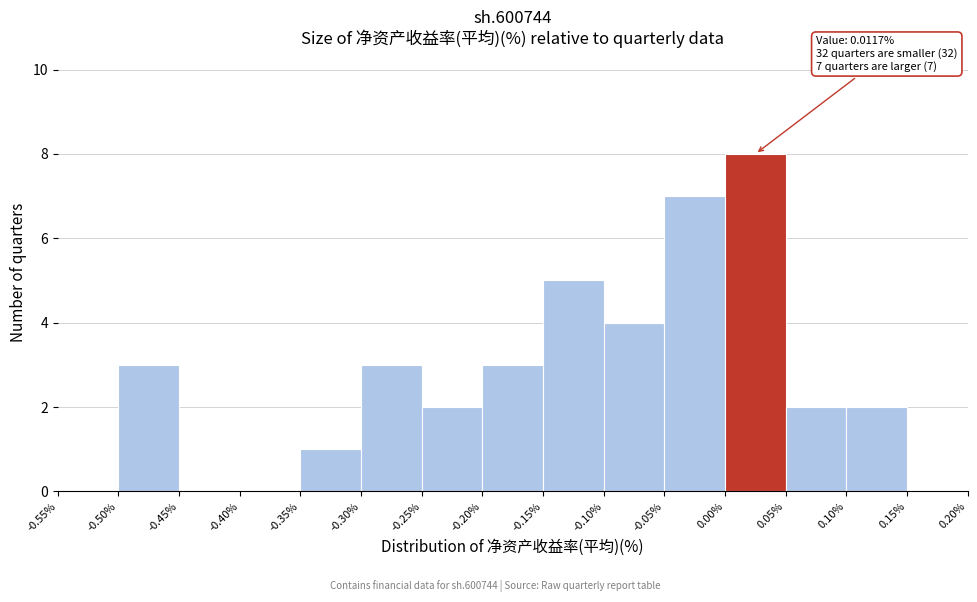

Which range on the x-axis has the tallest bar?

0.00% to 0.05%